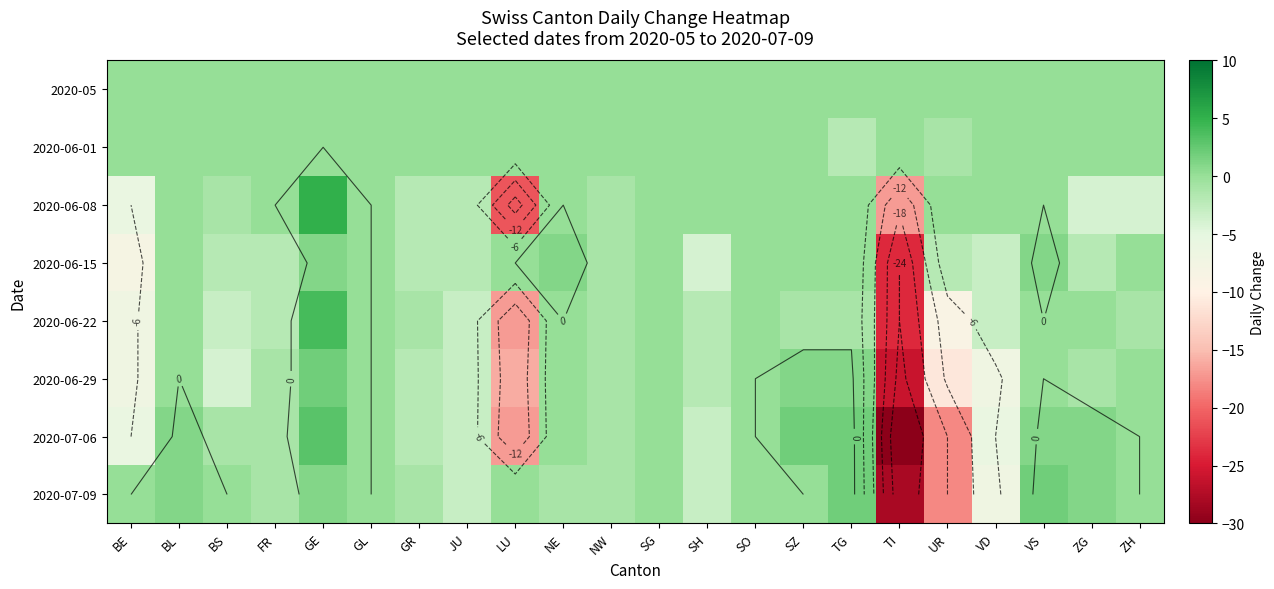

List the series in order of their peak value, highest first.

2020-06-08, 2020-06-22, 2020-07-06, 2020-06-29, 2020-07-09, 2020-06-15, 2020-05, 2020-06-01